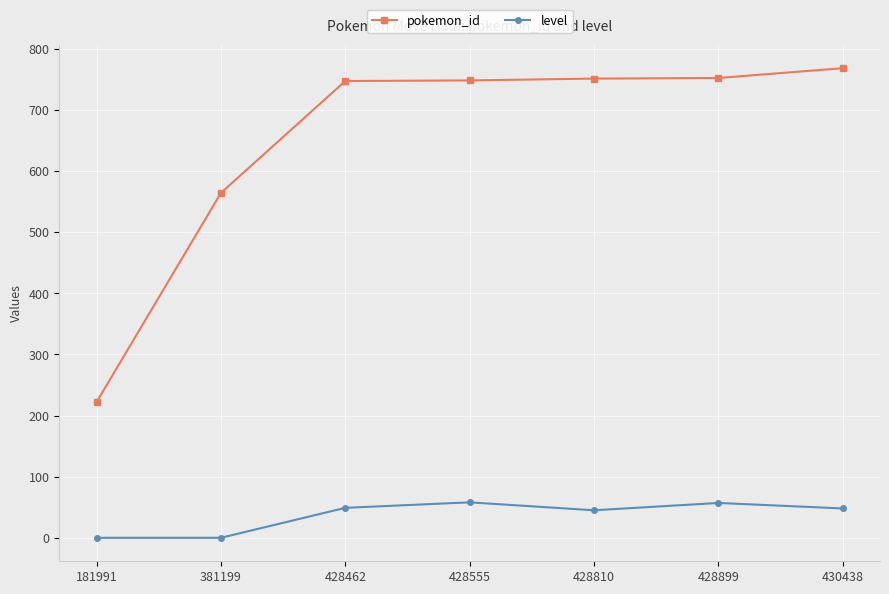

List the series in order of their peak value, highest first.

pokemon_id, level